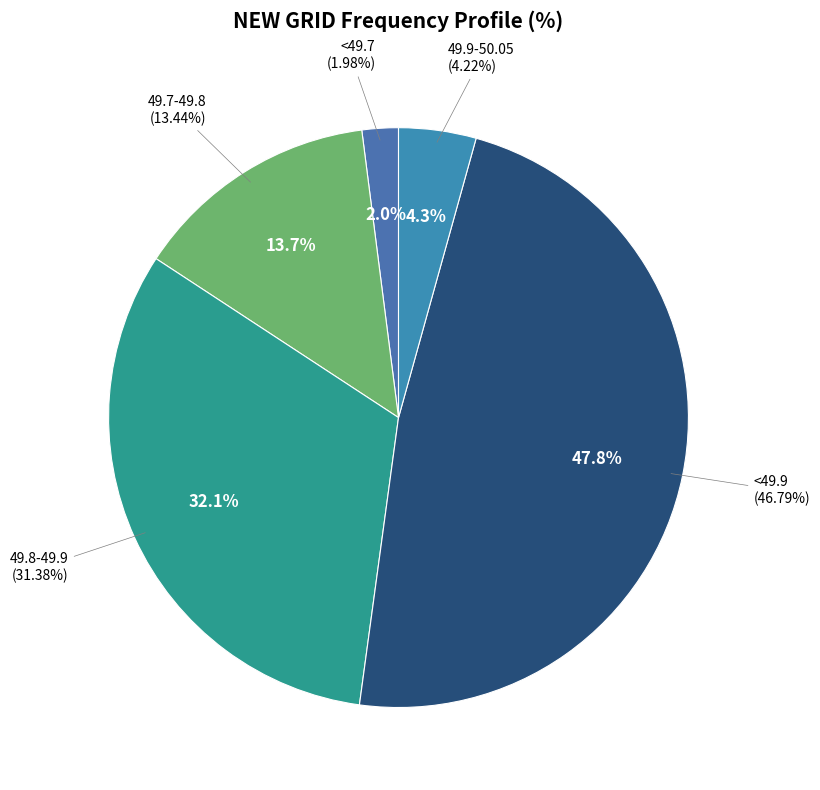

Which slice is the smallest?

<49.7